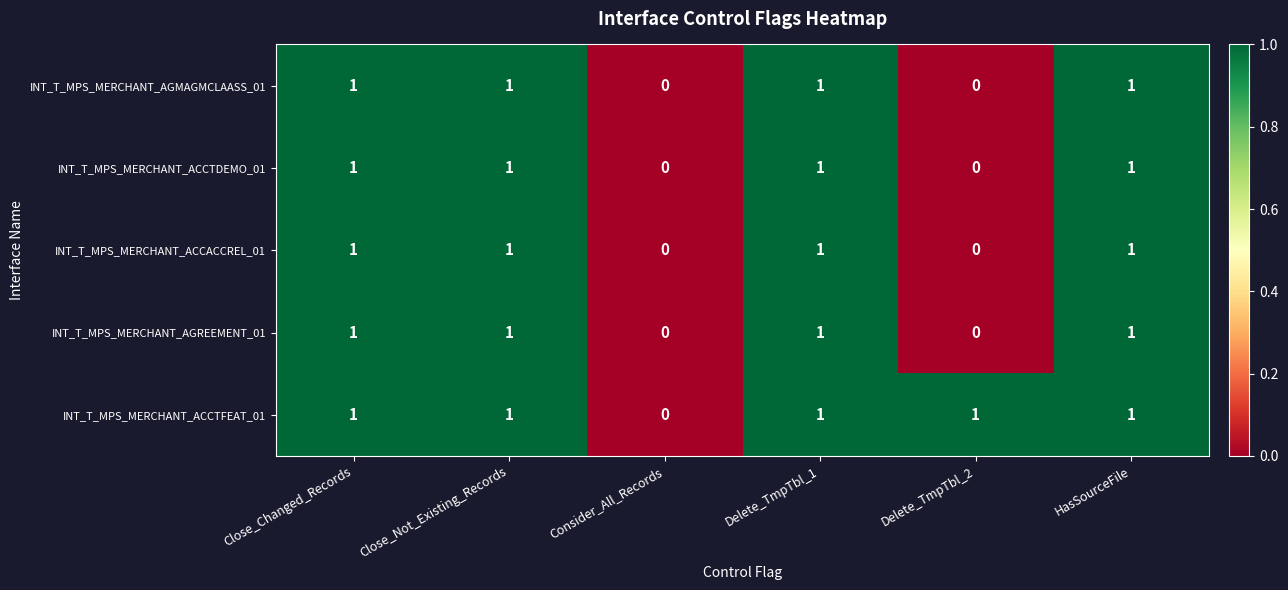

True or false: INT_T_MPS_MERCHANT_ACCACCREL_01 has a value of 1 at Delete_TmpTbl_1.

True